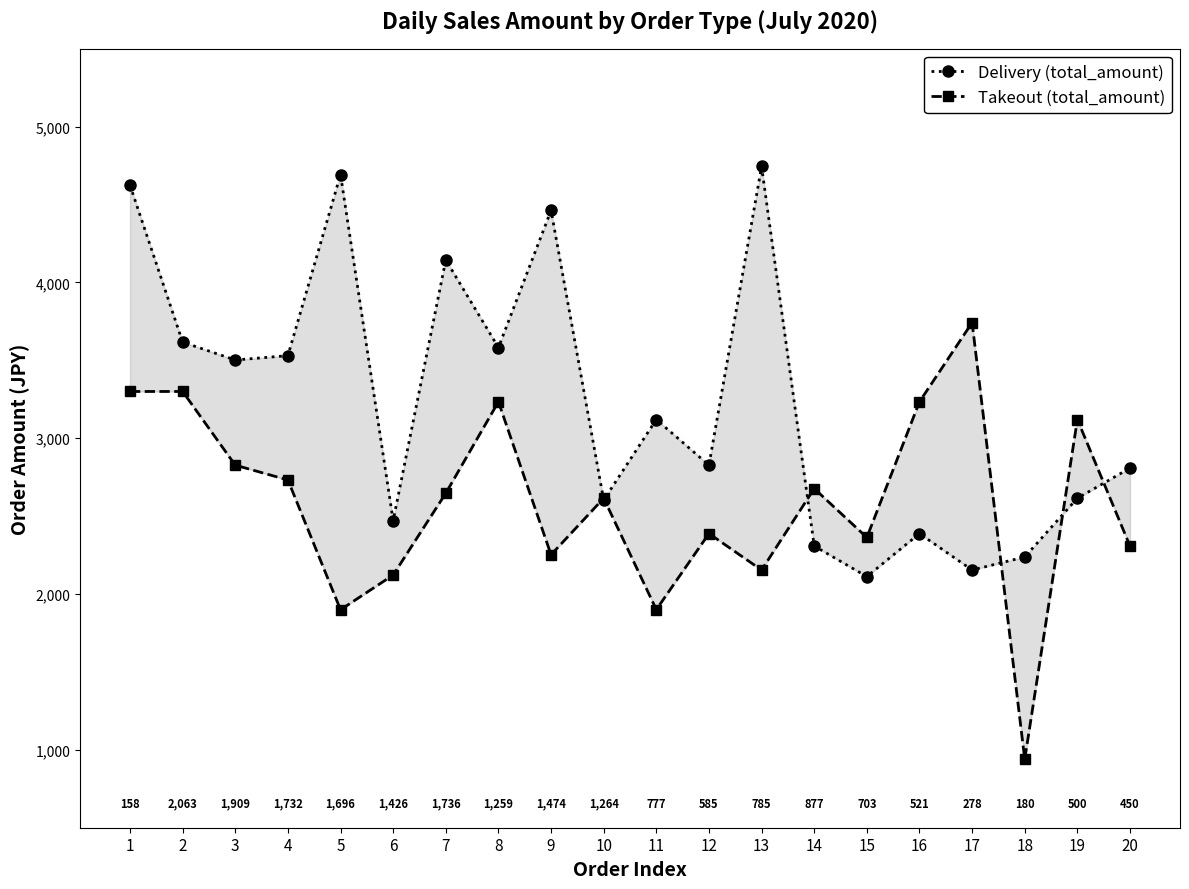

Which series has the widest spread of values?

Takeout (total_amount)